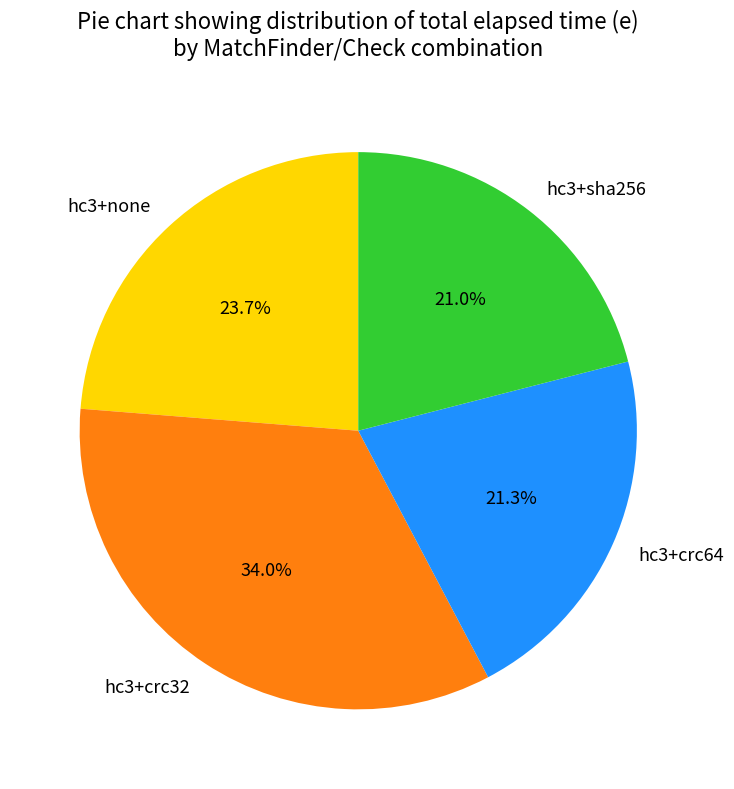

To the nearest percent, what percentage of the pie is hc3+none?

24%